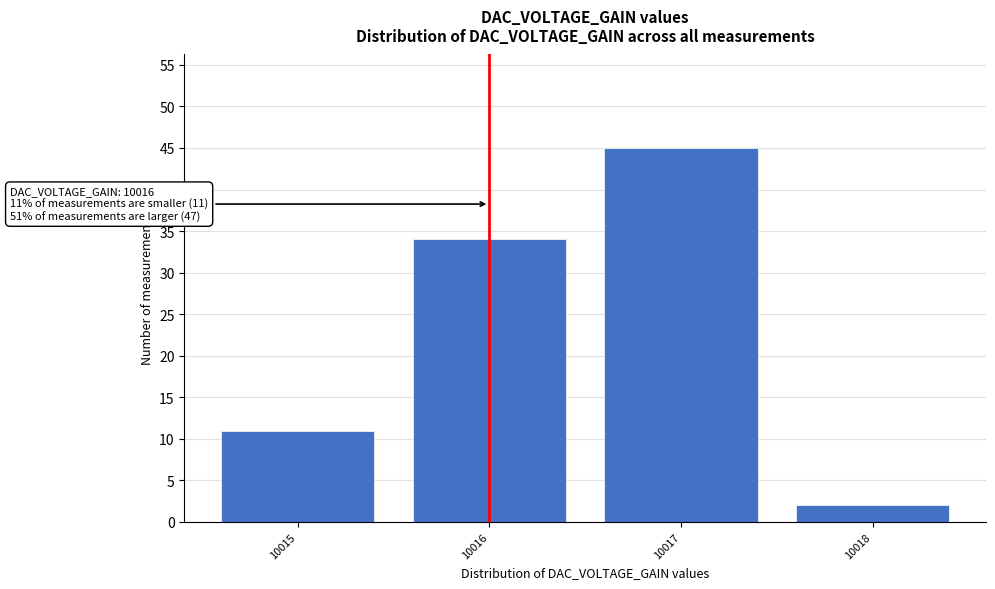

Which range on the x-axis has the tallest bar?

10016.5 to 10017.5